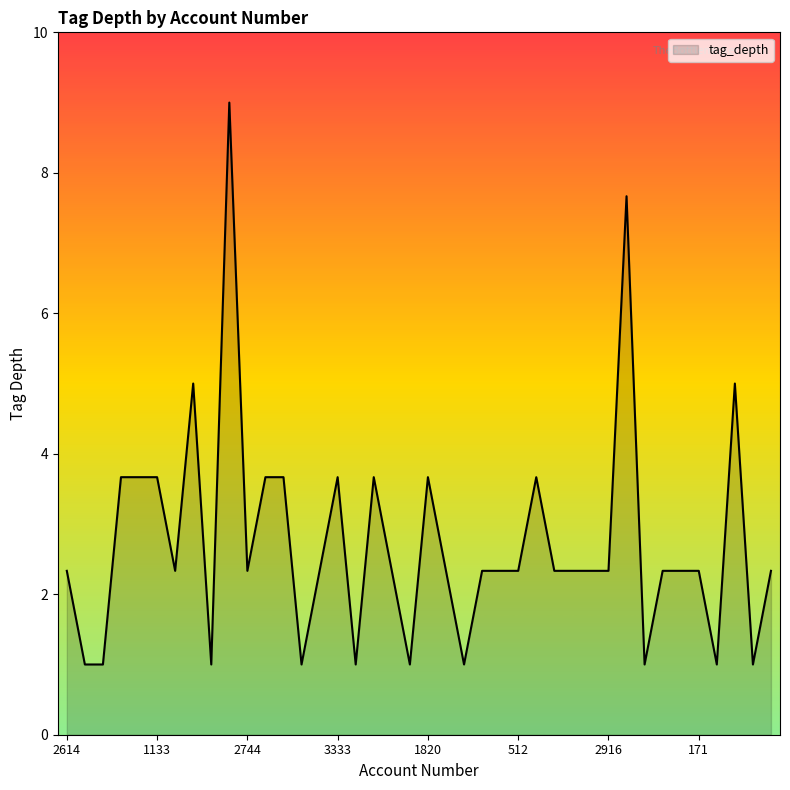

What is the difference between the maximum and second lowest values?

8.0